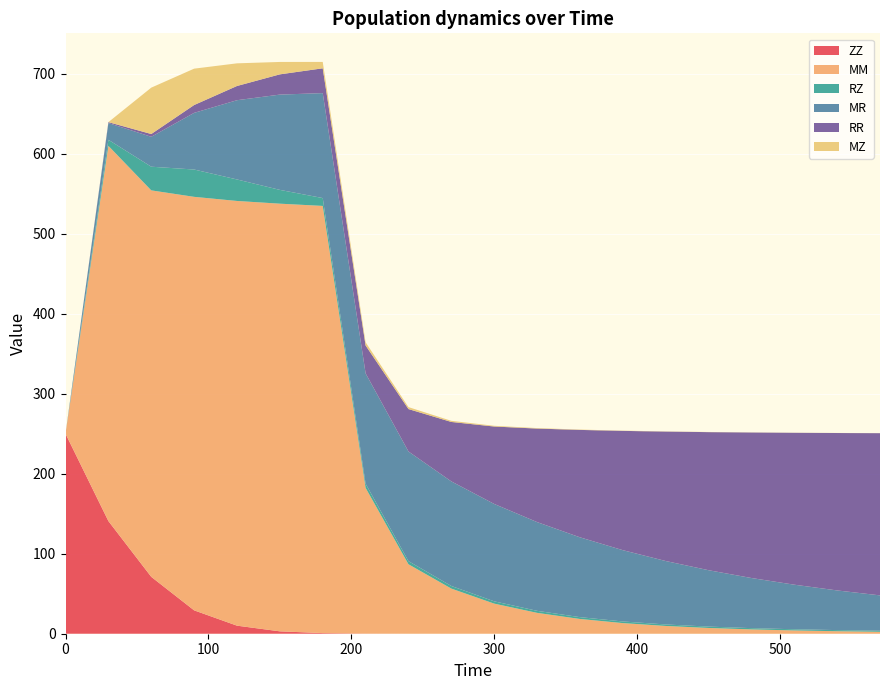

Reading left to right, what are all the values shown in this chart?

ZZ: 0=250.0	30=140.8	60=71.1	90=29.2	120=10.1	150=3.0	180=0.8	210=0.2	240=0.1	270=0.0	300=0.0	330=0.0	360=0.0	390=0.0	420=0.0	450=0.0	480=0.0	510=0.0	540=0.0	570=0.0
MM: 0=0.0	30=469.1	60=483.1	90=516.9	120=530.9	150=534.6	180=534.0	210=182.2	240=86.8	270=56.4	300=37.6	330=26.1	360=18.4	390=13.3	420=9.7	450=7.2	480=5.4	510=4.1	540=3.1	570=2.4
RZ: 0=0.0	30=7.6	60=29.6	90=34.2	120=26.9	150=17.2	180=9.8	210=5.2	240=3.9	270=3.3	300=2.9	330=2.5	360=2.3	390=2.0	420=1.9	450=1.7	480=1.6	510=1.5	540=1.4	570=1.3
MR: 0=0.0	30=20.9	60=37.4	90=70.8	120=99.1	150=119.1	180=131.2	210=137.9	240=137.1	270=130.7	300=121.7	330=111.0	360=99.8	390=89.1	420=79.3	450=70.5	480=62.7	510=55.7	540=49.6	570=44.2
RR: 0=0.0	30=1.2	60=3.5	90=9.8	120=17.8	150=25.3	180=31.0	210=34.8	240=53.0	270=74.3	300=96.8	330=116.9	360=134.3	390=149.1	420=161.8	450=172.6	480=181.9	510=189.9	540=196.8	570=202.8
MZ: 0=0.0	30=0.0	60=58.0	90=45.5	120=28.3	150=15.5	180=8.0	210=4.0	240=2.4	270=1.4	300=0.9	330=0.6	360=0.4	390=0.3	420=0.2	450=0.2	480=0.1	510=0.1	540=0.1	570=0.1